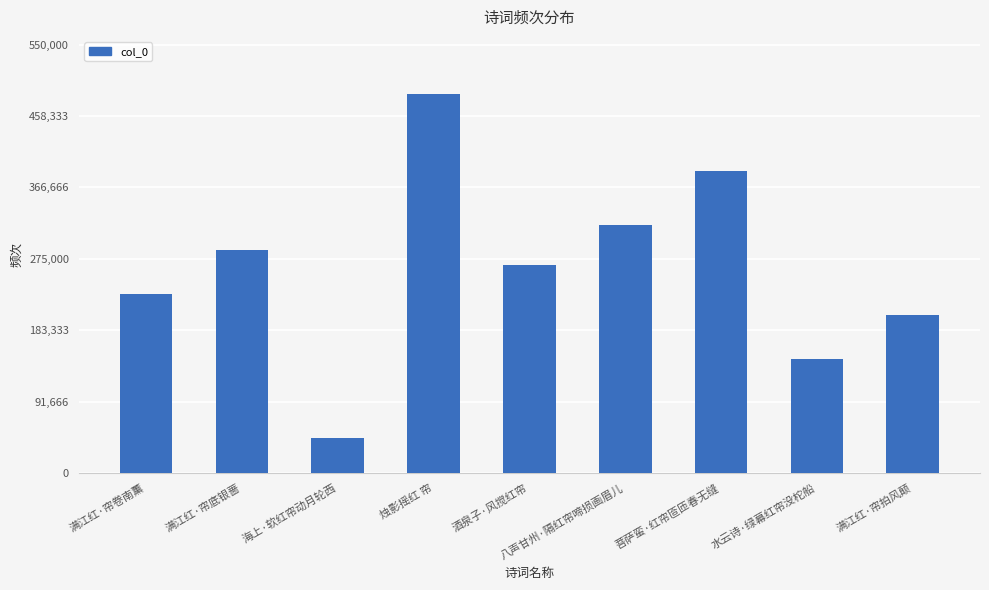

How many distinct data groups are displayed?

1